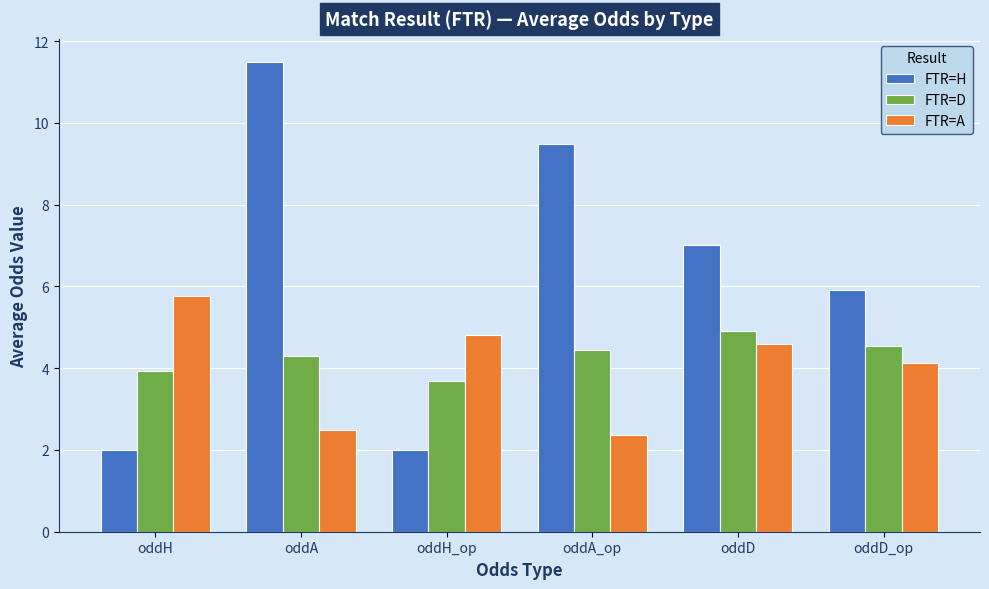

At which label is FTR=D closest to 4?

oddH